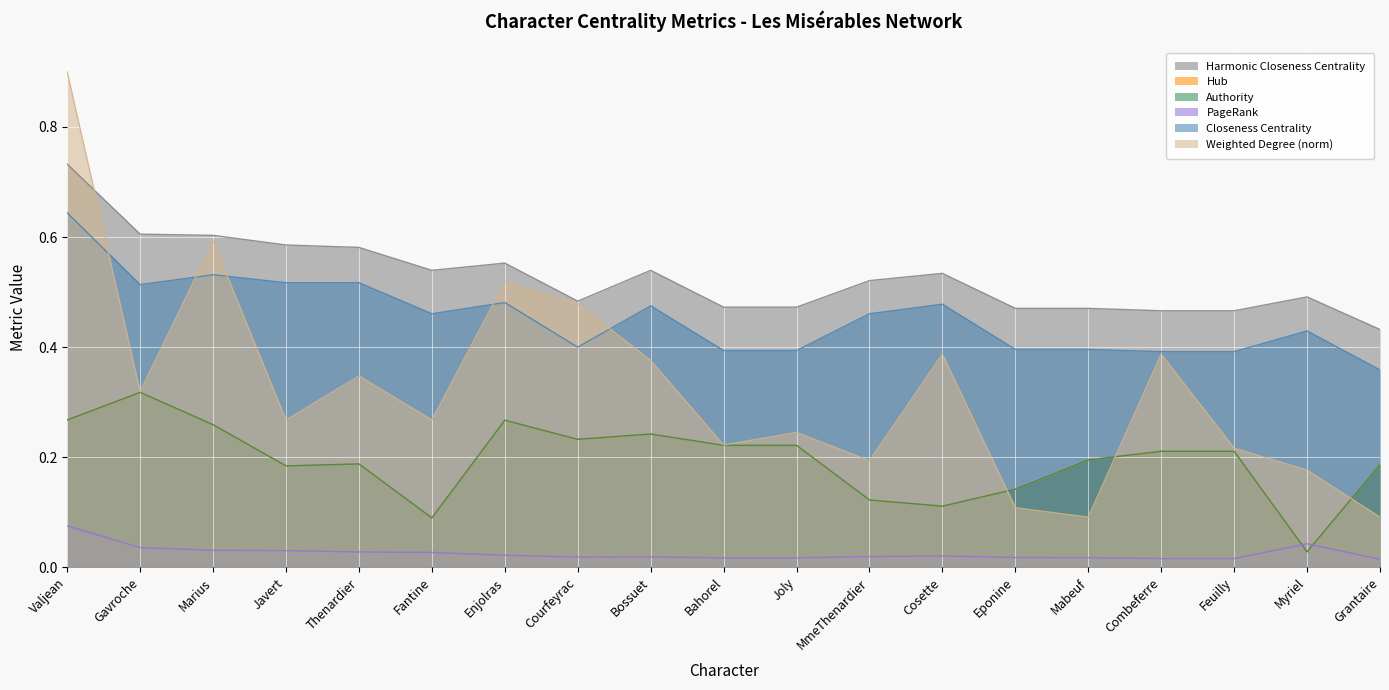

Where is Harmonic Closeness Centrality nearest to the value 0?

Grantaire